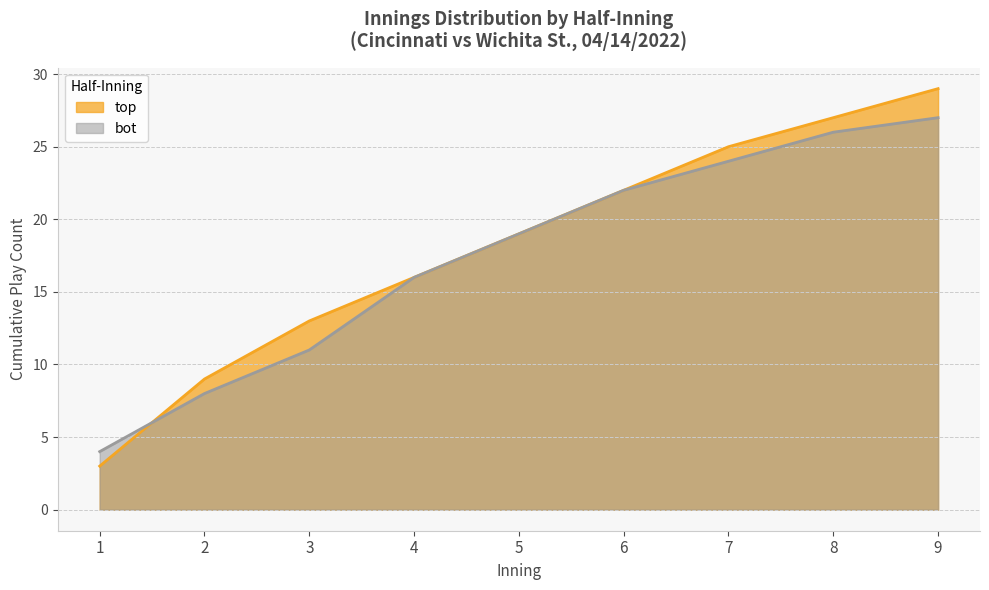

How many lines are shown in the chart?

2